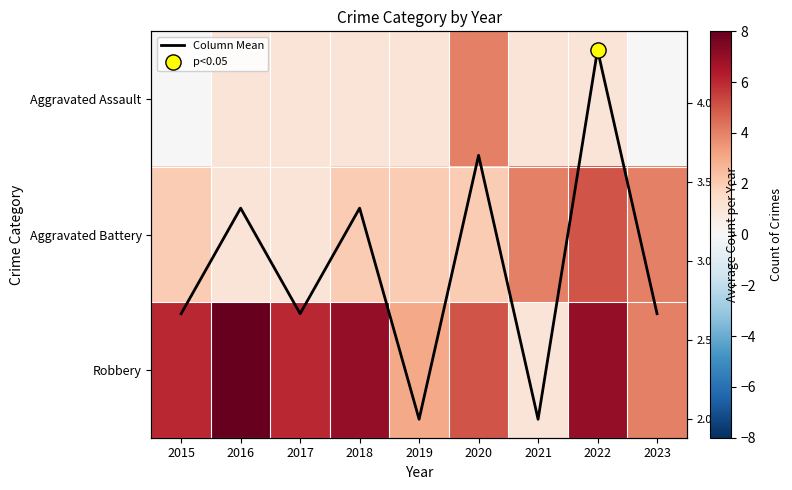

The value of Aggravated Battery at 2022 is 5.0. True or false?

True